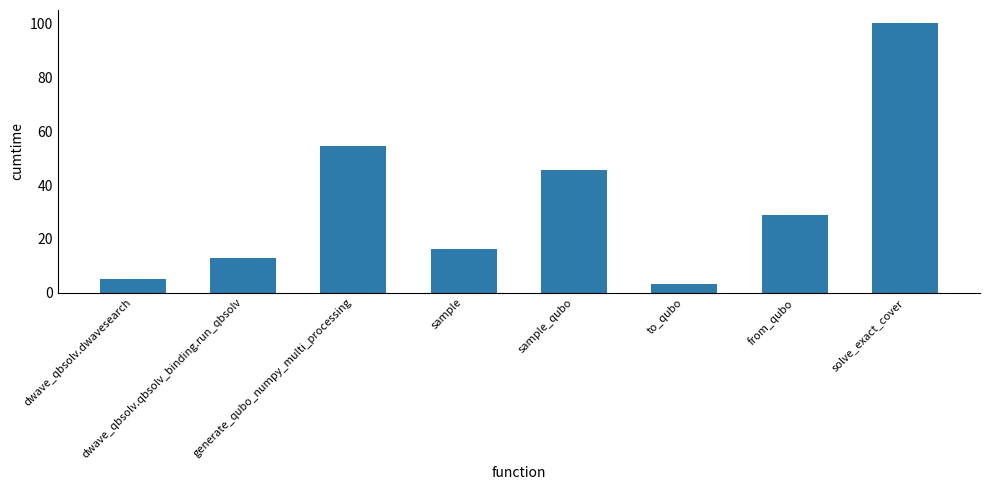

Rank the categories by value from lowest to highest.

to_qubo, dwave_qbsolv.dwavesearch, dwave_qbsolv.qbsolv_binding.run_qbsolv, sample, from_qubo, sample_qubo, generate_qubo_numpy_multi_processing, solve_exact_cover